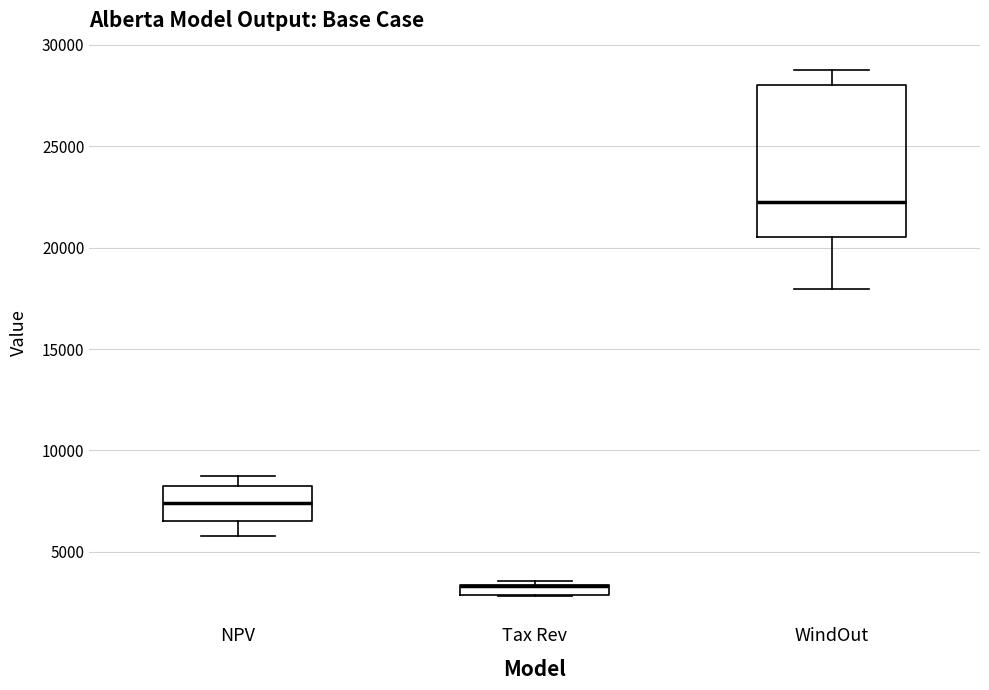

Which box is the tallest, from its lower edge to its upper edge?

WindOut